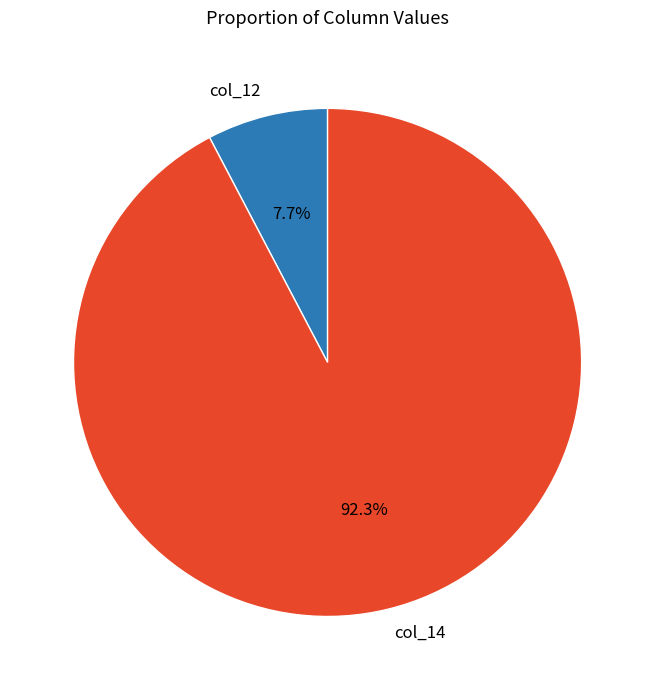

Is the sum of col_12 and col_14 greater than half?

Yes